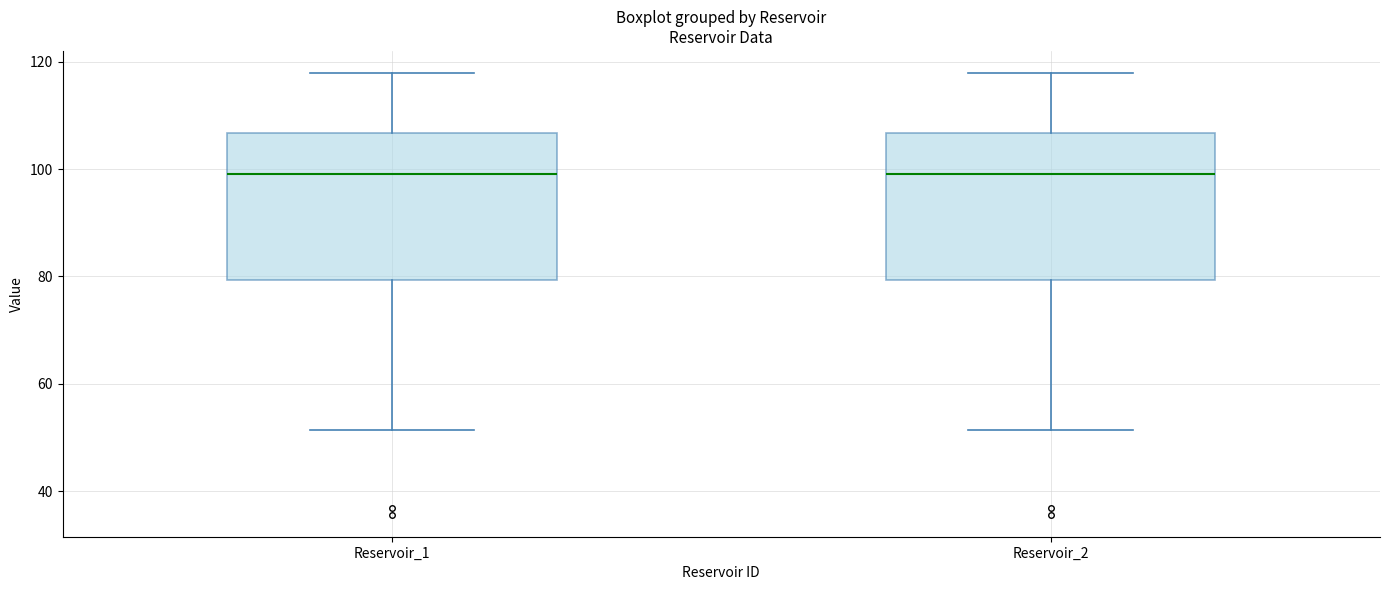

Where does the median line of the box for Reservoir_2 sit on the y-axis? The values are not printed on the chart, so give them approximately, as read against the axis.

100